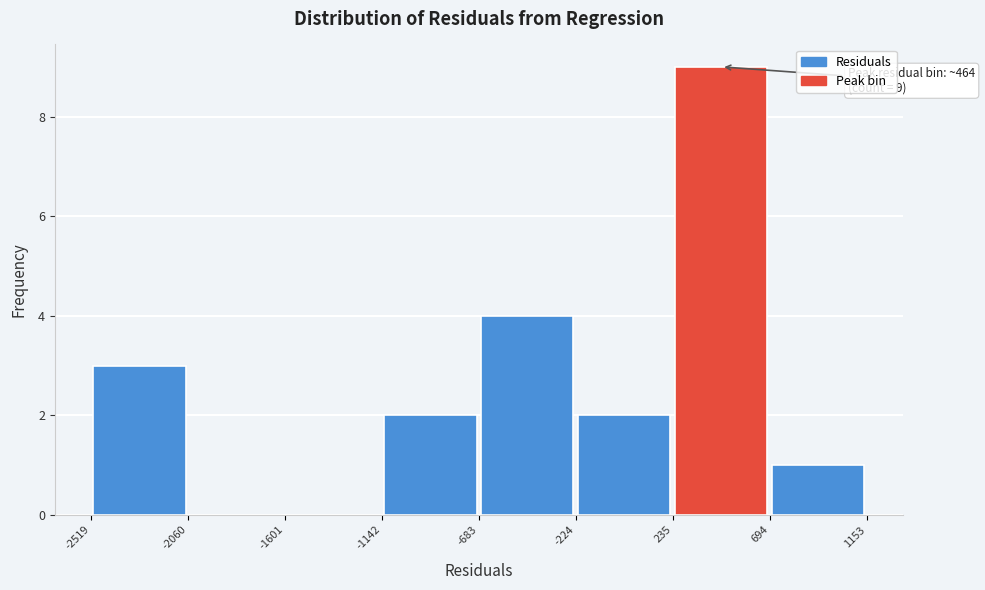

Which range on the x-axis has the tallest bar?

235 to 694